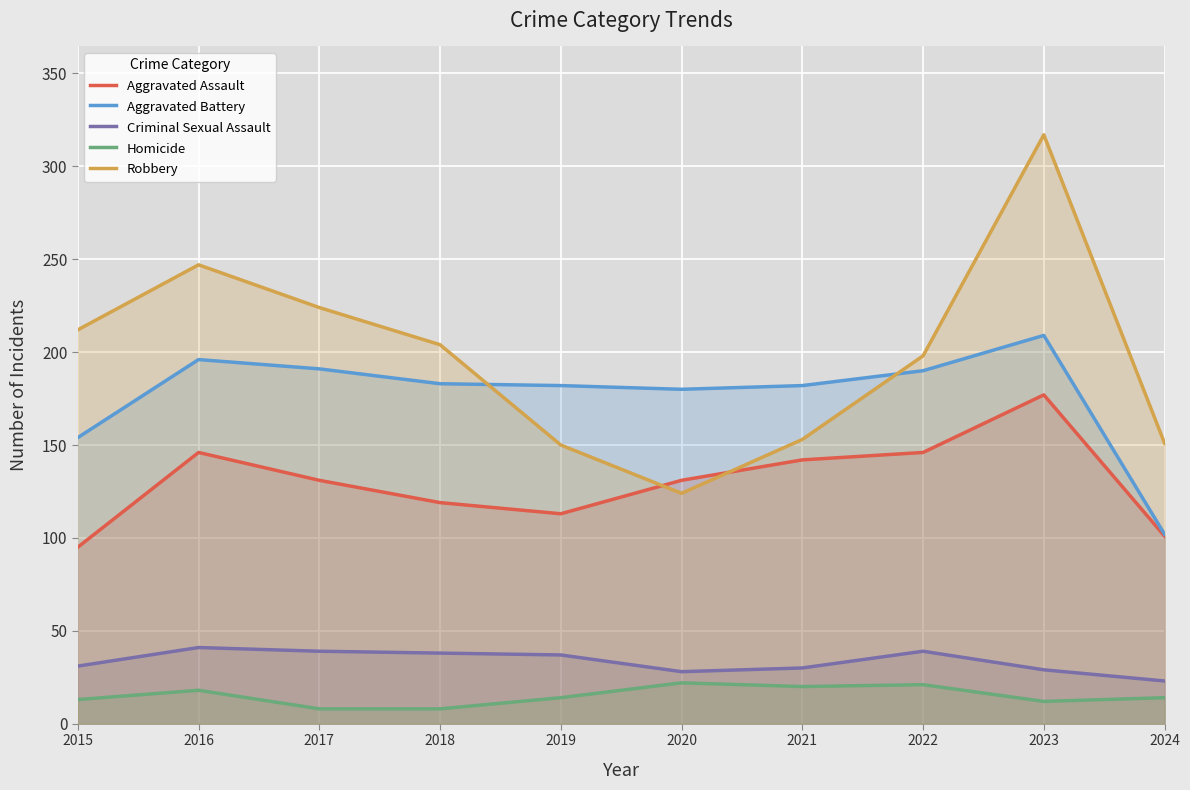

What is the value of the Homicide point at the 7th from the left?

20